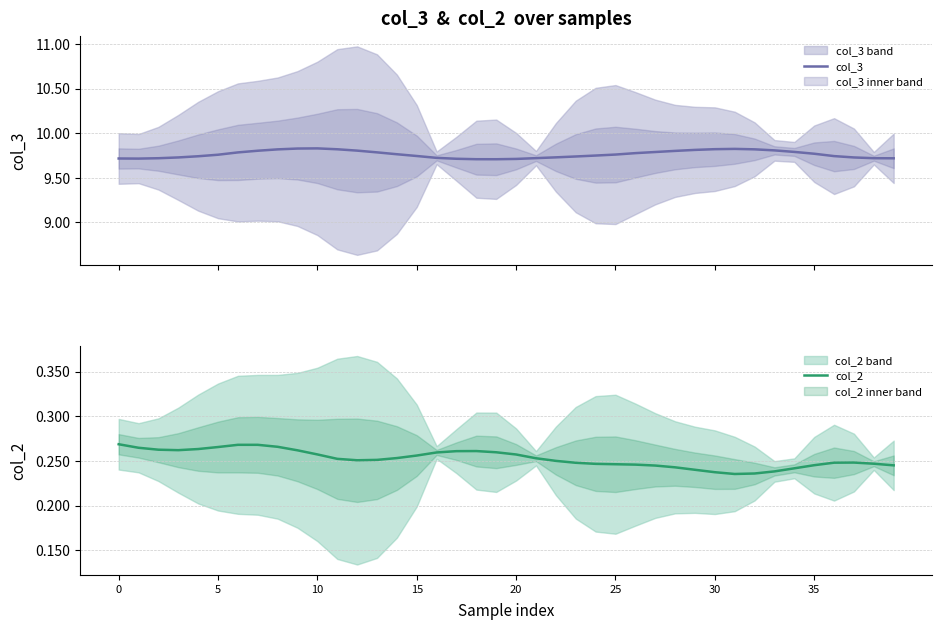

True or false: col_2 has a value of 0.4 at 0.

False